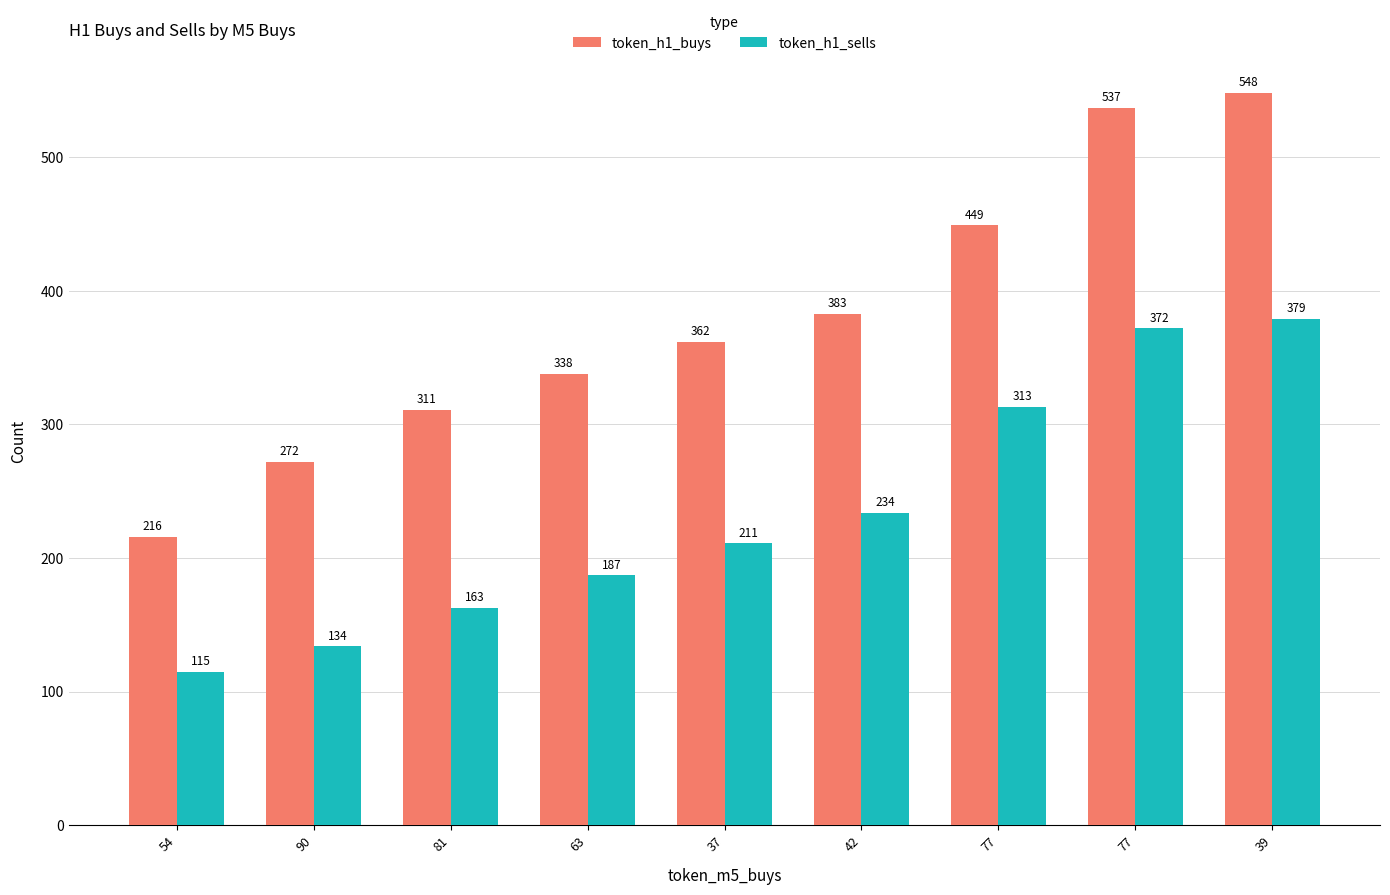

How many bars are there in total?

18